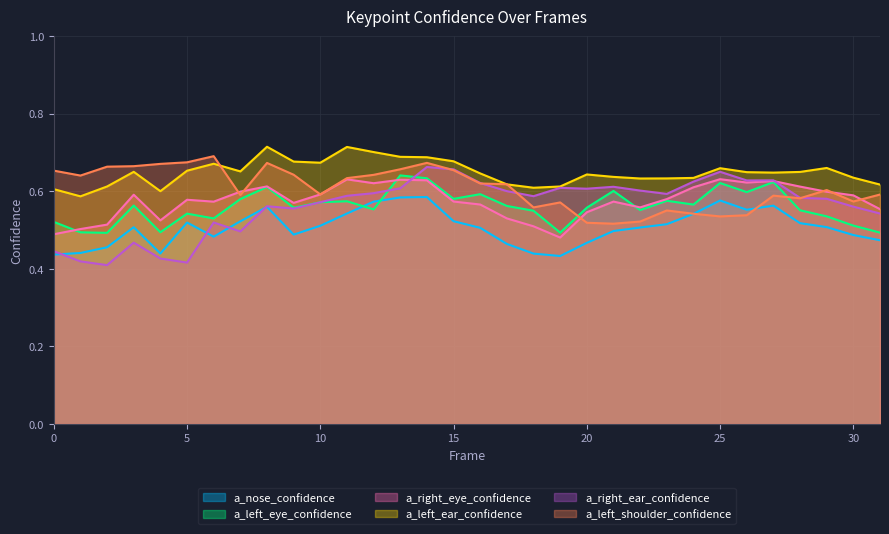

What is the sum of the a_left_ear_confidence values at 19 and 5?

1.3